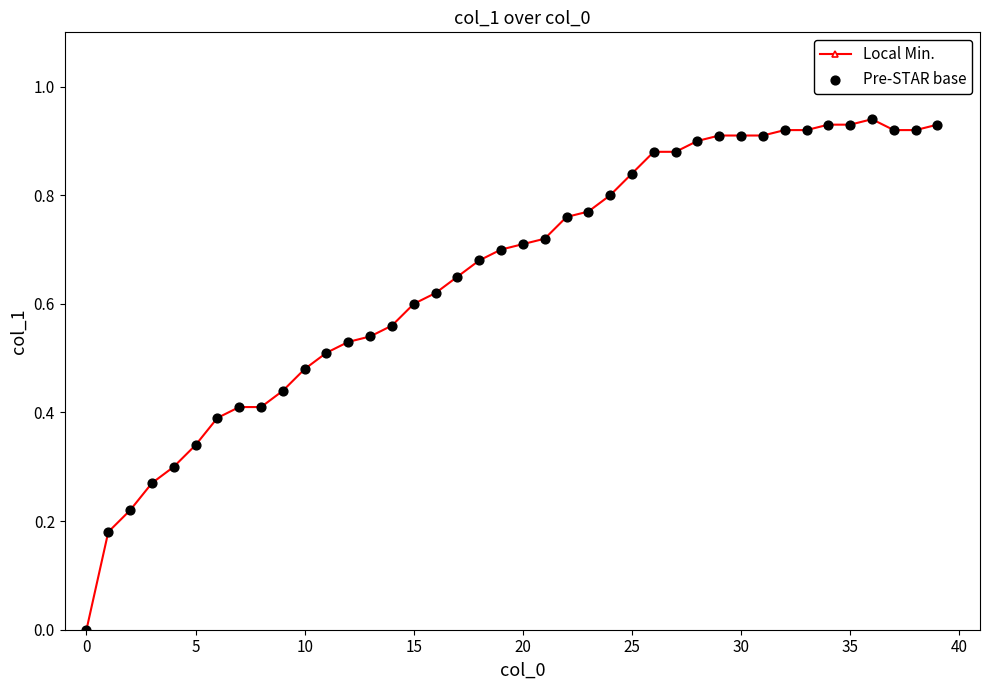

What is the sum of all values?

26.2